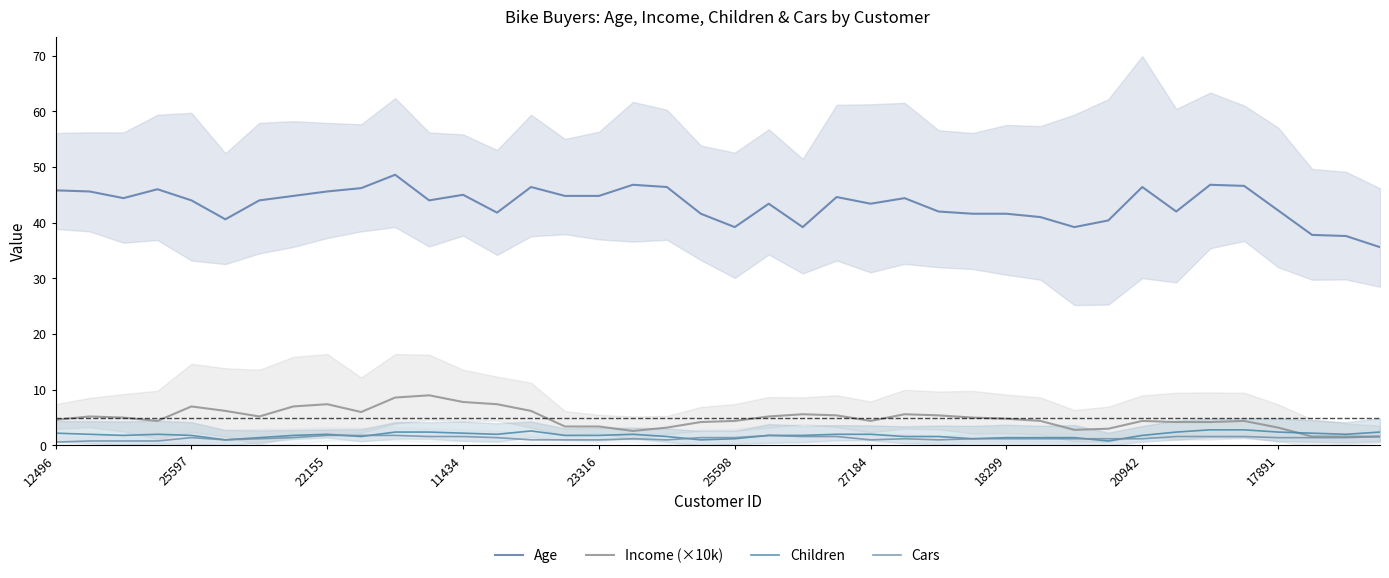

Does the chart display data point markers on the line(s)?

No